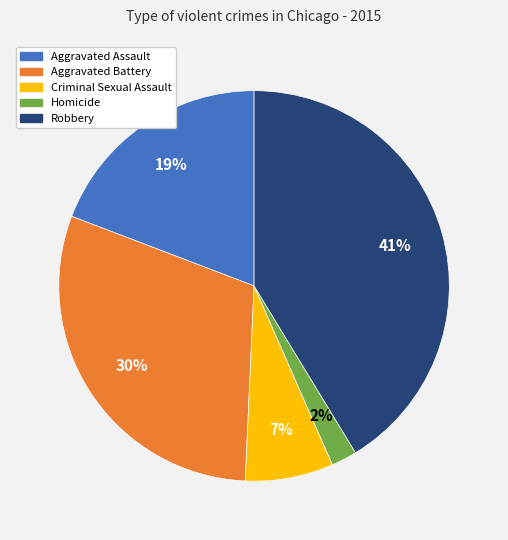

Approximately how many times larger is the value at Homicide compared to Criminal Sexual Assault?

0.3